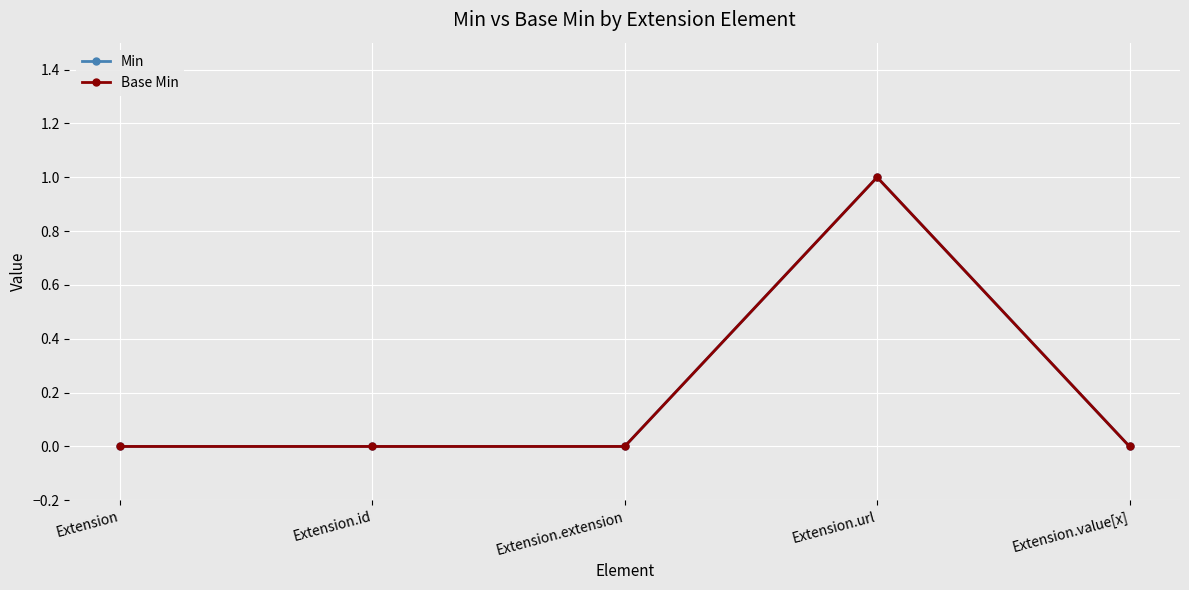

True or false: Min and Base Min cross at least once.

False